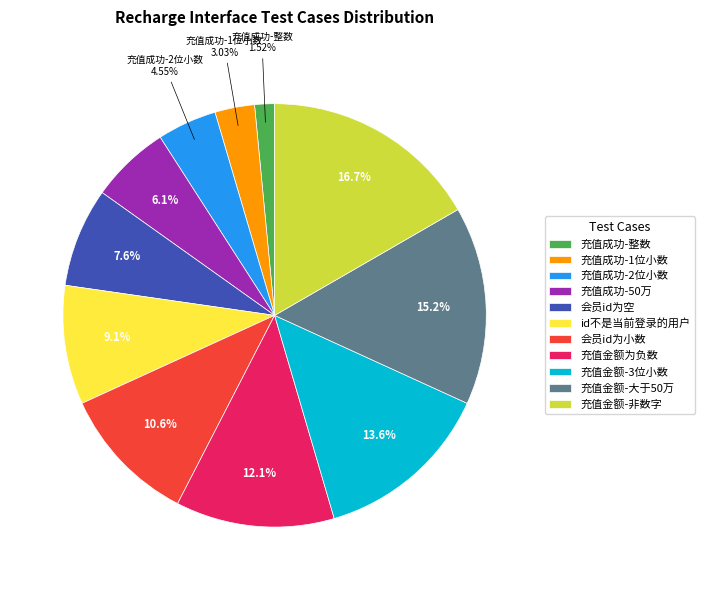

Is 充值成功-2位小数 the majority of the pie?

No